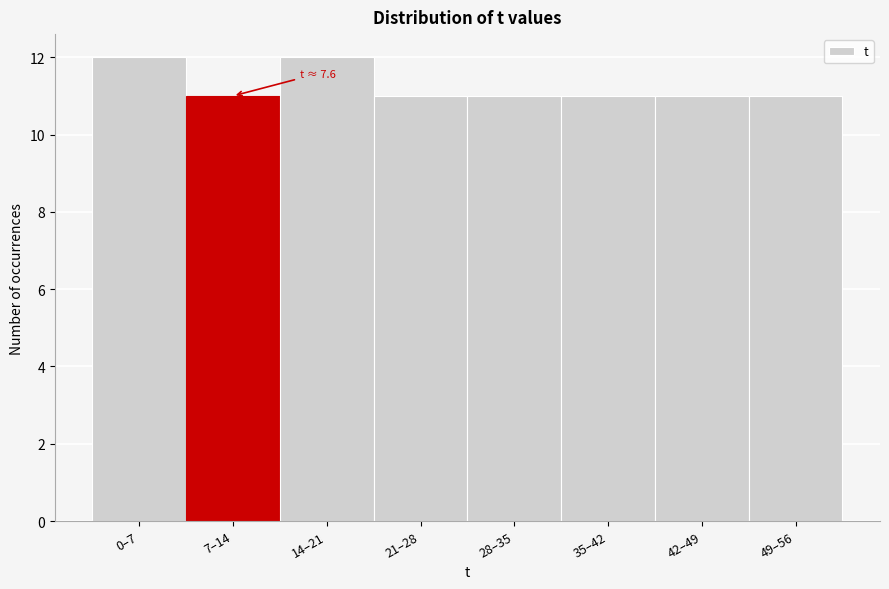

Reading left to right, transcribe all the data shown in this chart.

12	11	12	11	11	11	11	11